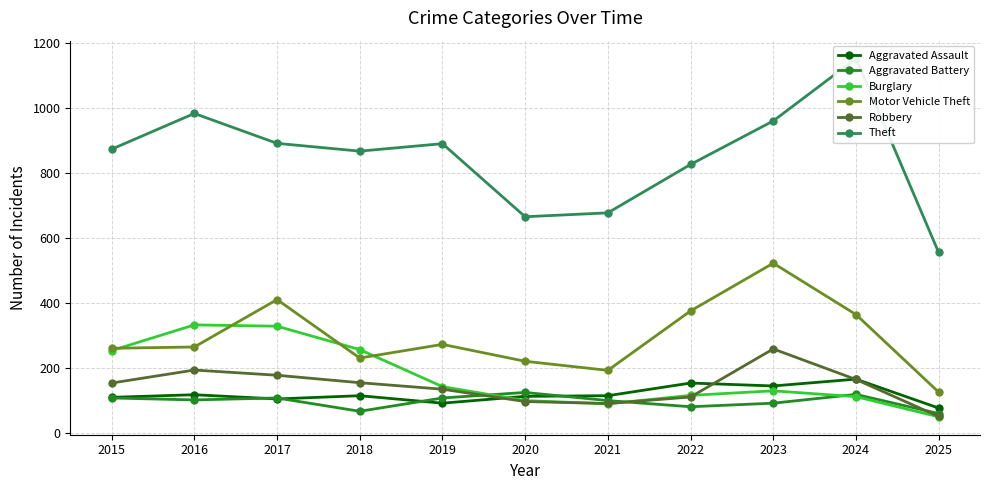

Rank the series by their maximum value, from highest to lowest.

Theft, Motor Vehicle Theft, Burglary, Robbery, Aggravated Assault, Aggravated Battery